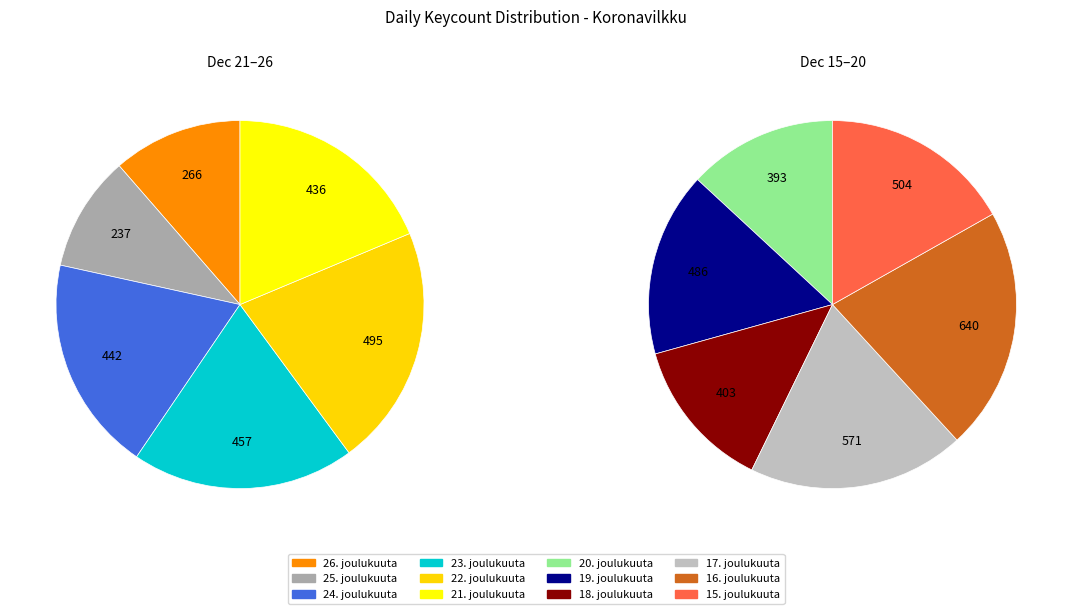

Which category has the biggest portion of the pie?

16. joulukuuta